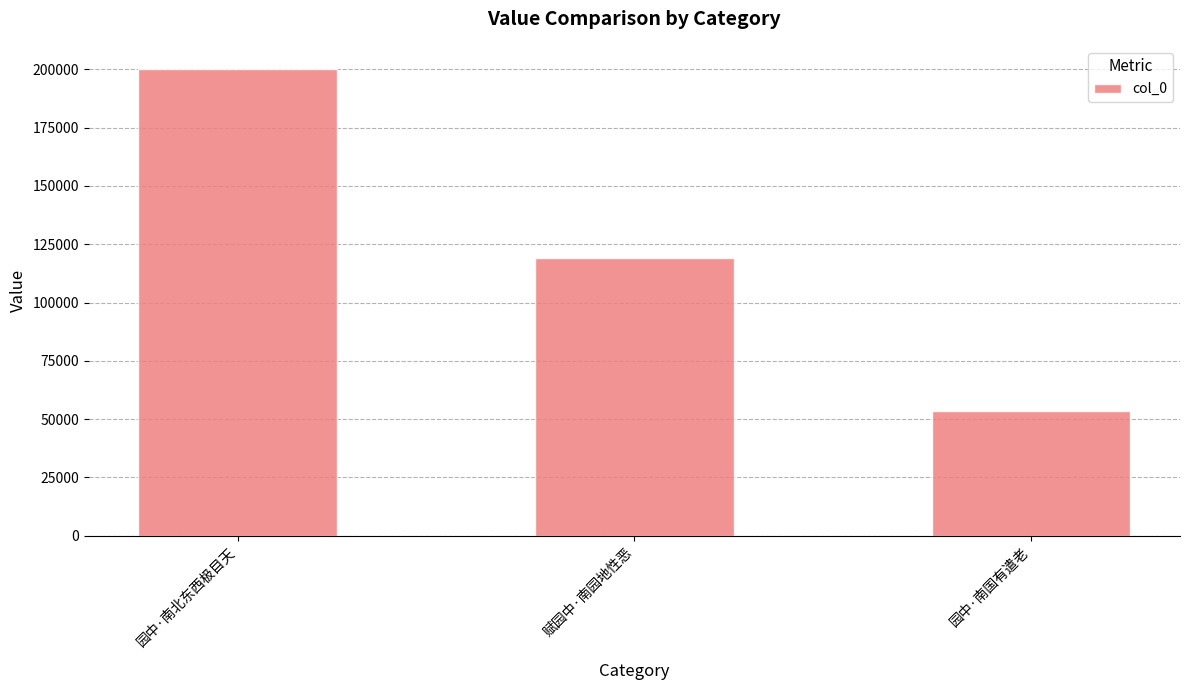

Rank the categories by value from lowest to highest.

园中·南国有遣老, 赋园中·南园地性恶, 园中·南北东西极目天